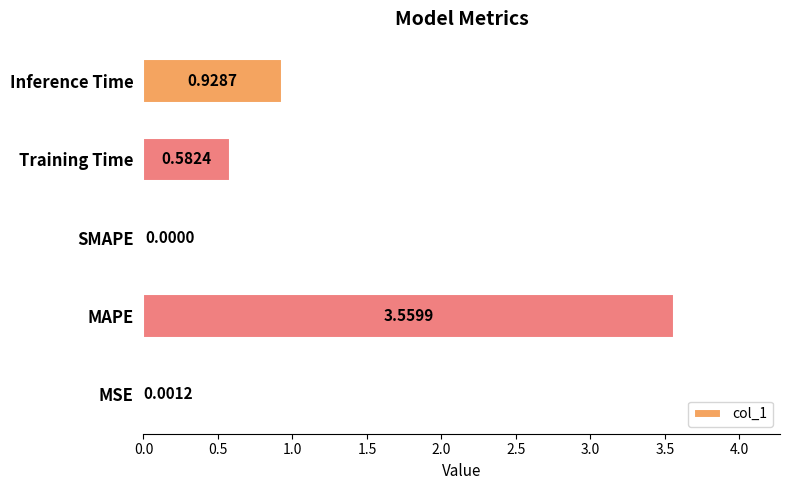

Count the number of data series in this chart.

1